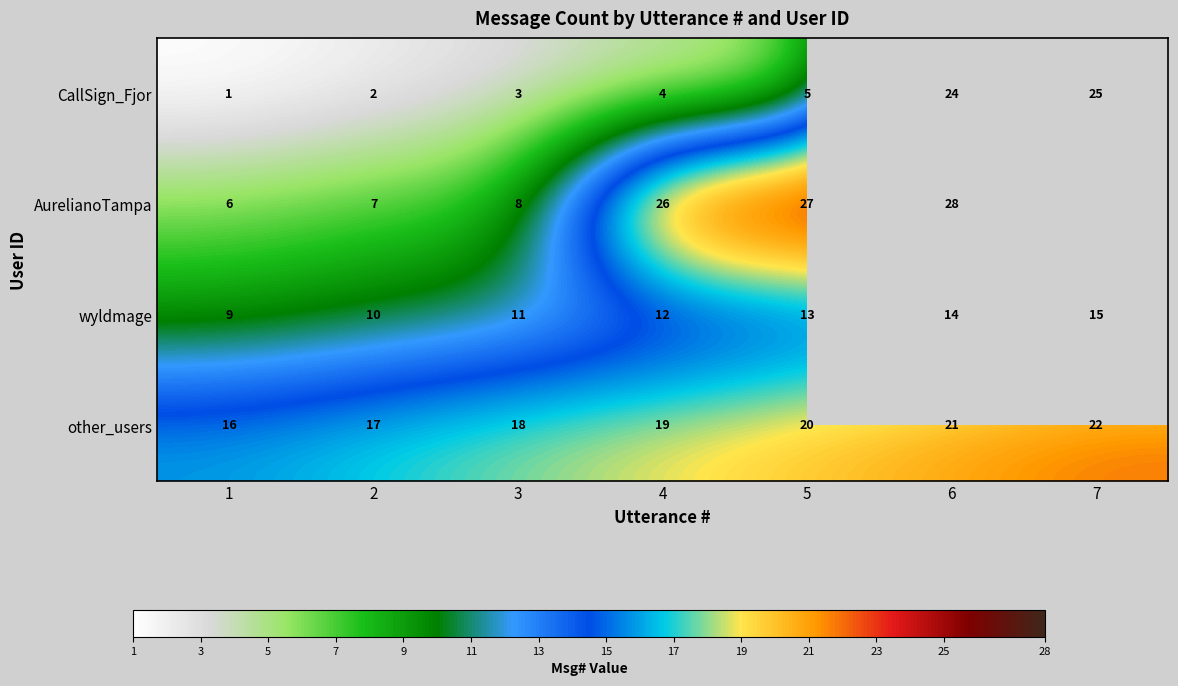

Between 2 and 5, which series saw the biggest shift?

AurelianoTampa